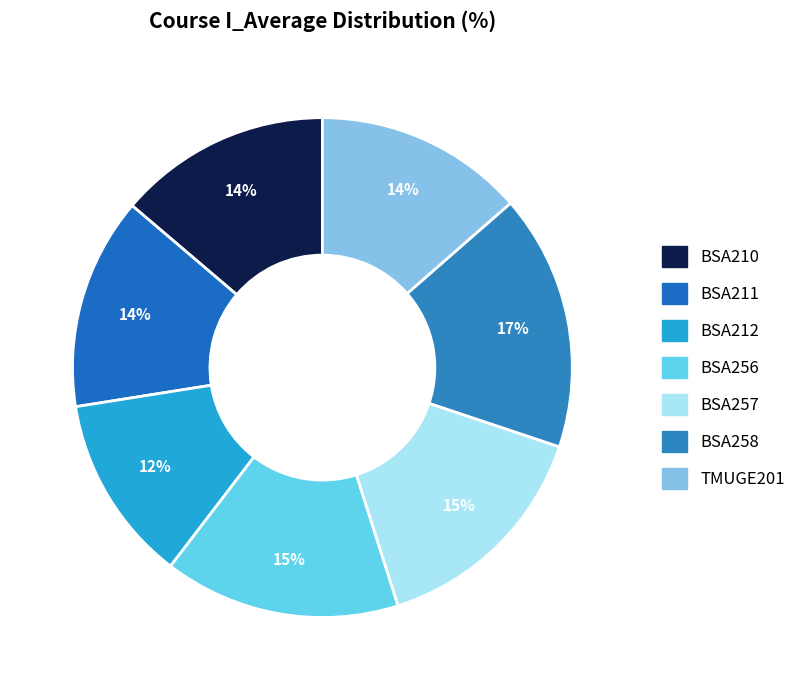

What is the largest slice in the pie chart?

BSA258